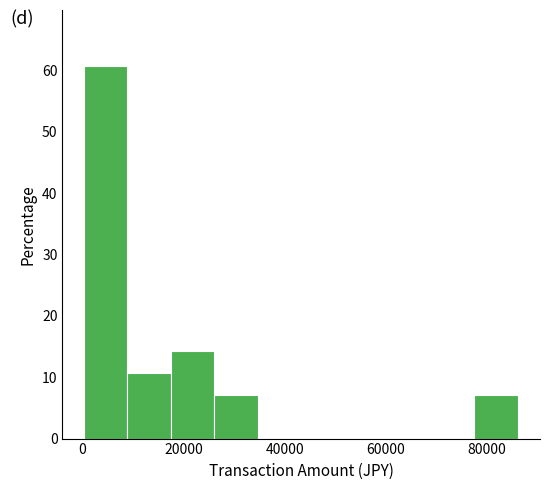

Reading left to right, list every bar in this chart as the range it spans on the x-axis followed by its height. Neither the bar edges nor the heights are printed on the chart, so give them approximately, as read against the axes.

0 to 8000: 61
8000 to 18000: 11
18000 to 26000: 14
26000 to 34000: 7
34000 to 44000: 0
44000 to 52000: 0
52000 to 60000: 0
60000 to 68000: 0
68000 to 78000: 0
78000 to 86000: 7